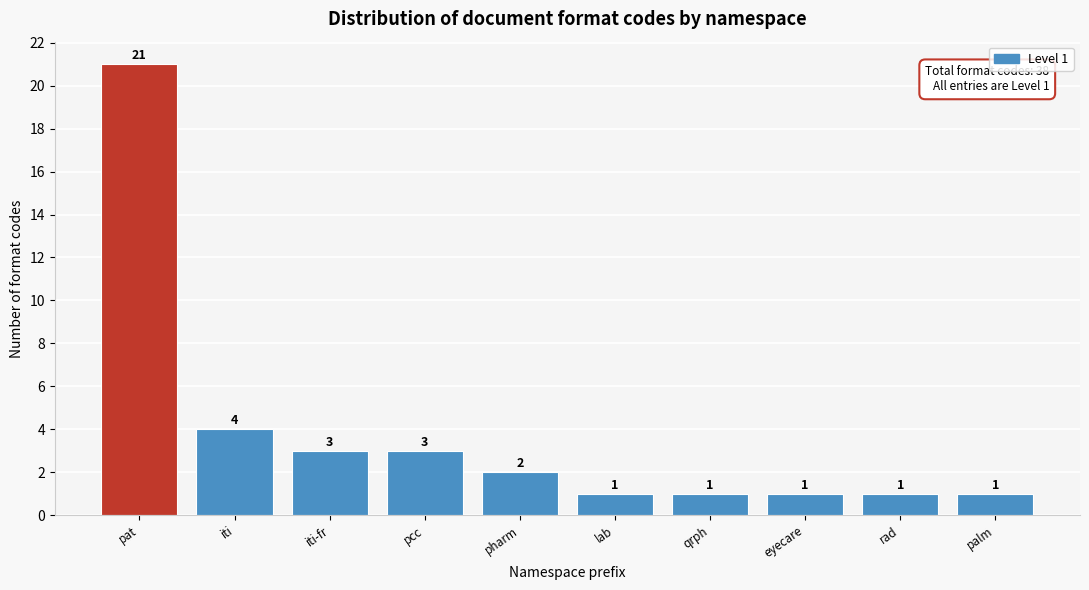

Reading left to right, extract all data points from this chart.

pat=21	iti=4	iti-fr=3	pcc=3	pharm=2	lab=1	qrph=1	eyecare=1	rad=1	palm=1